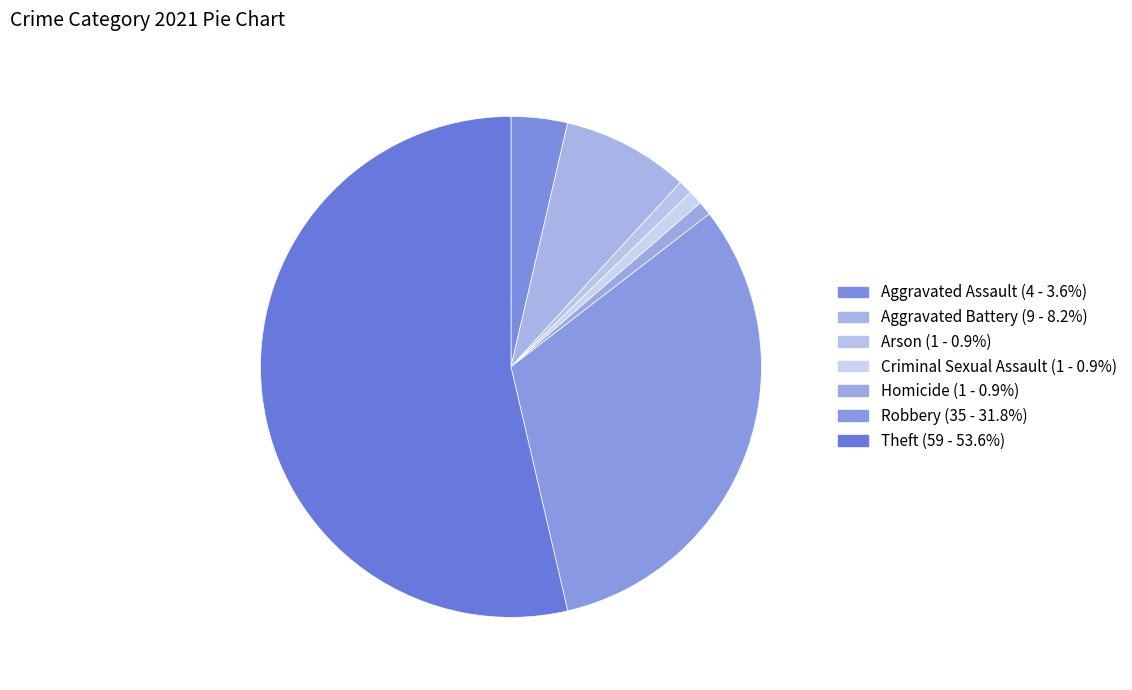

Count the number of slices in the pie.

7